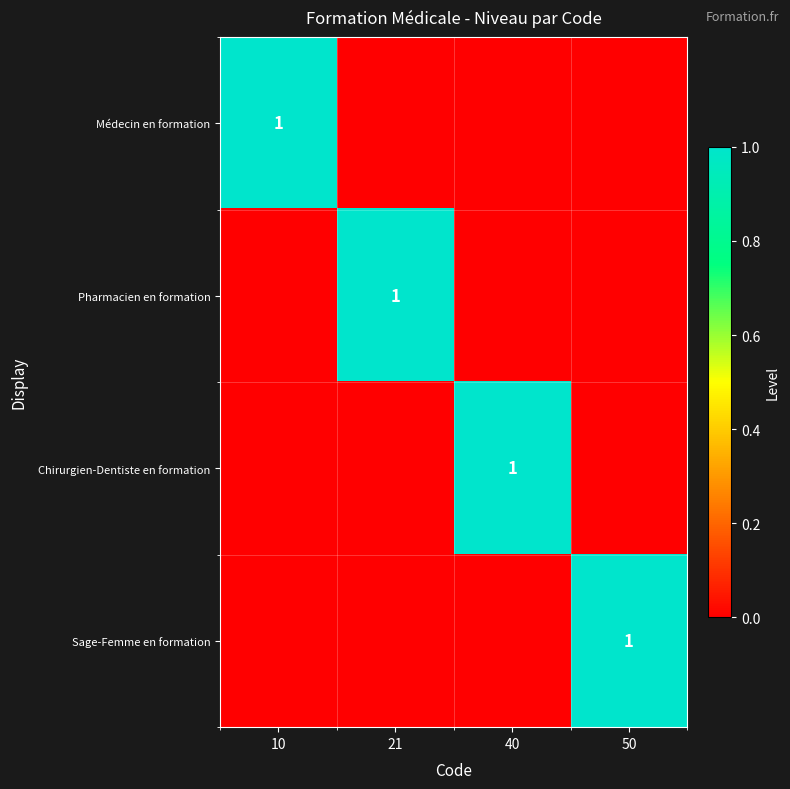

True or false: Sage-Femme en formation has a value of 1 at 50.

True